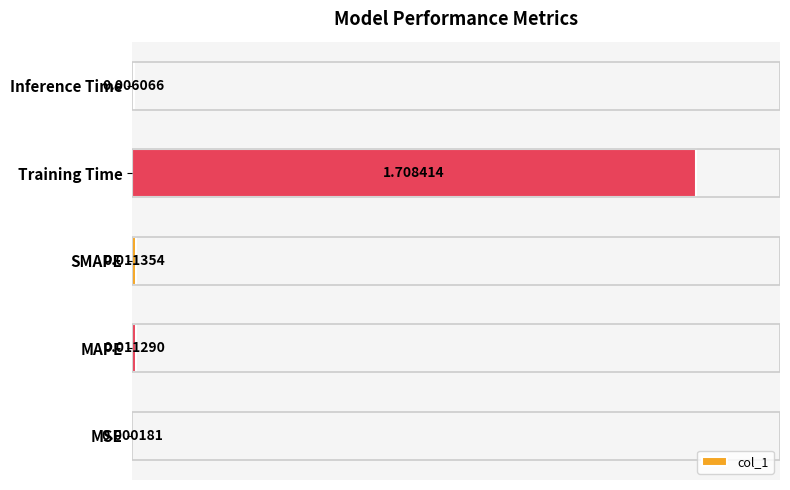

Where is the data nearest to the value 0?

MSE